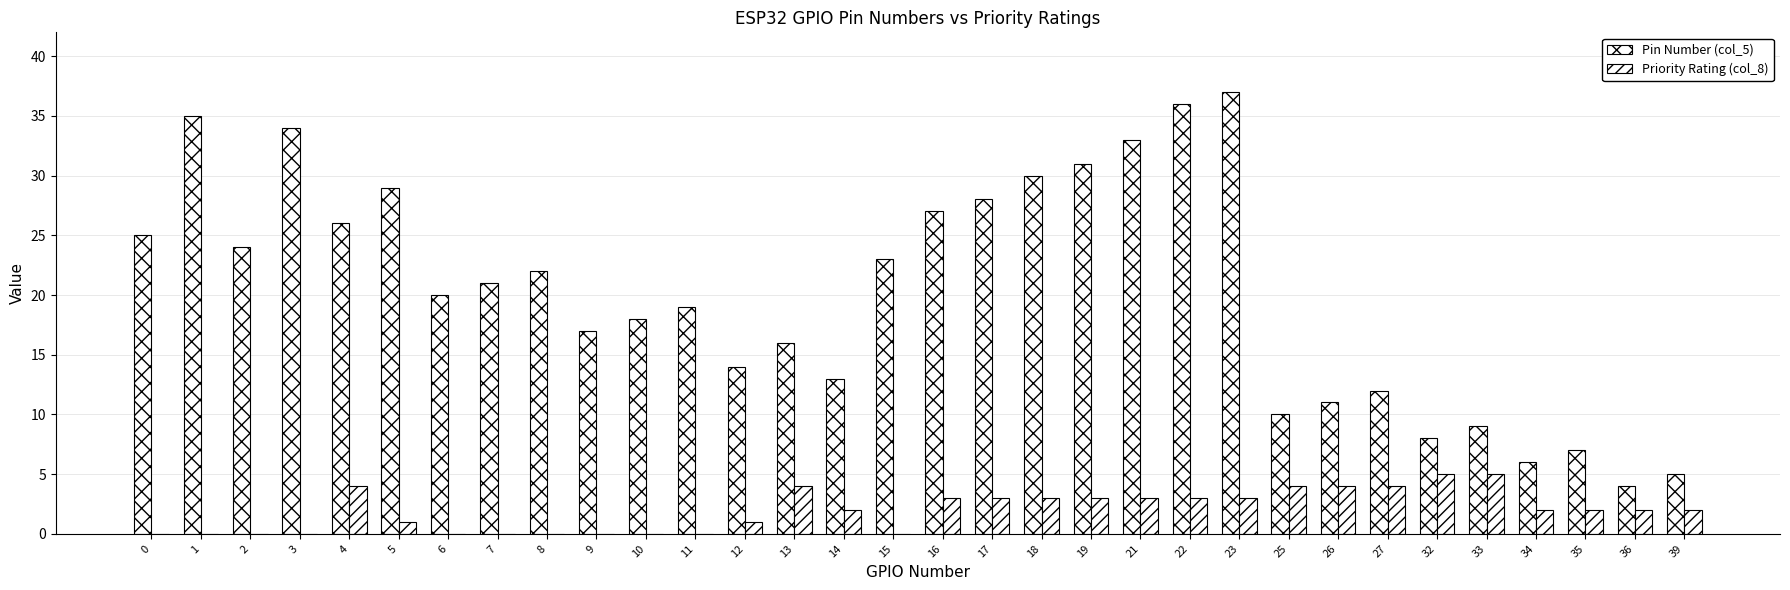

Are the bars grouped side by side (vs. stacked)?

Yes